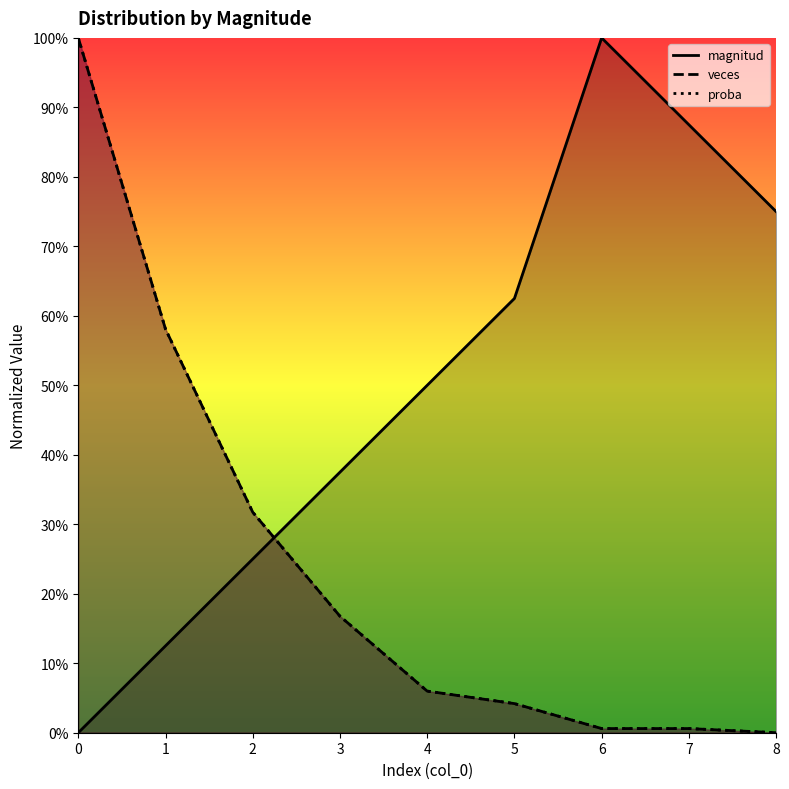

The value of proba at 6 is 0.0. True or false?

True